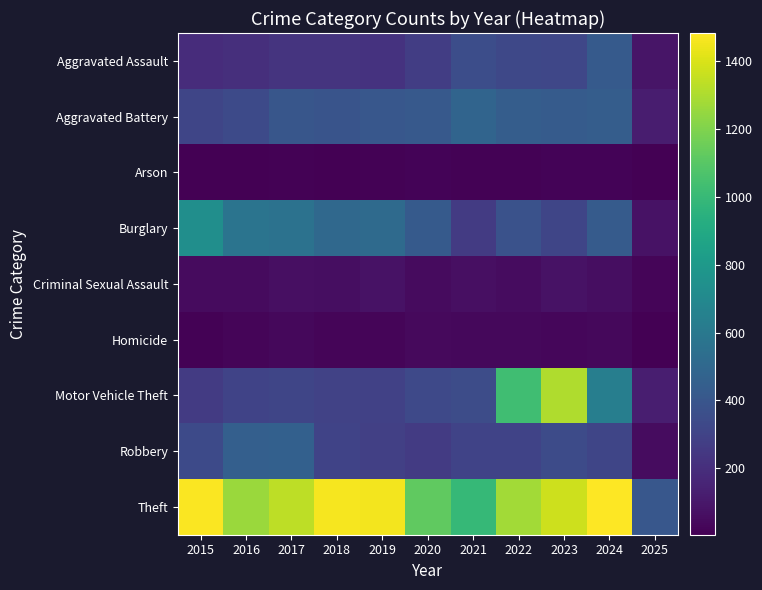

What is the total value across all series at 2020?

2935